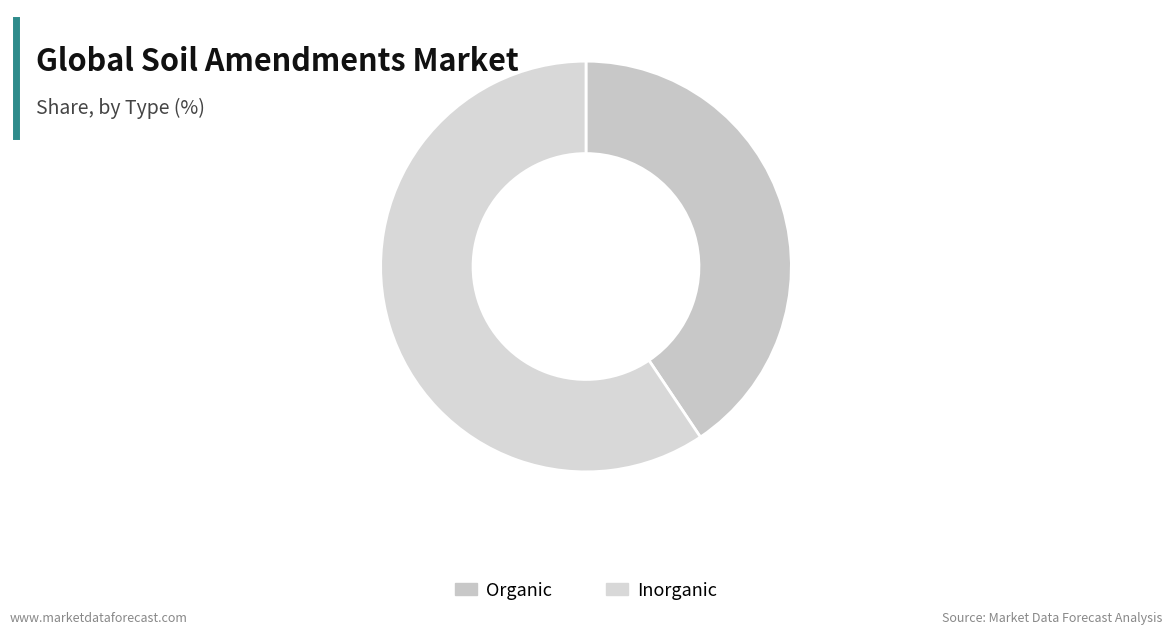

Count the number of slices in the pie.

2